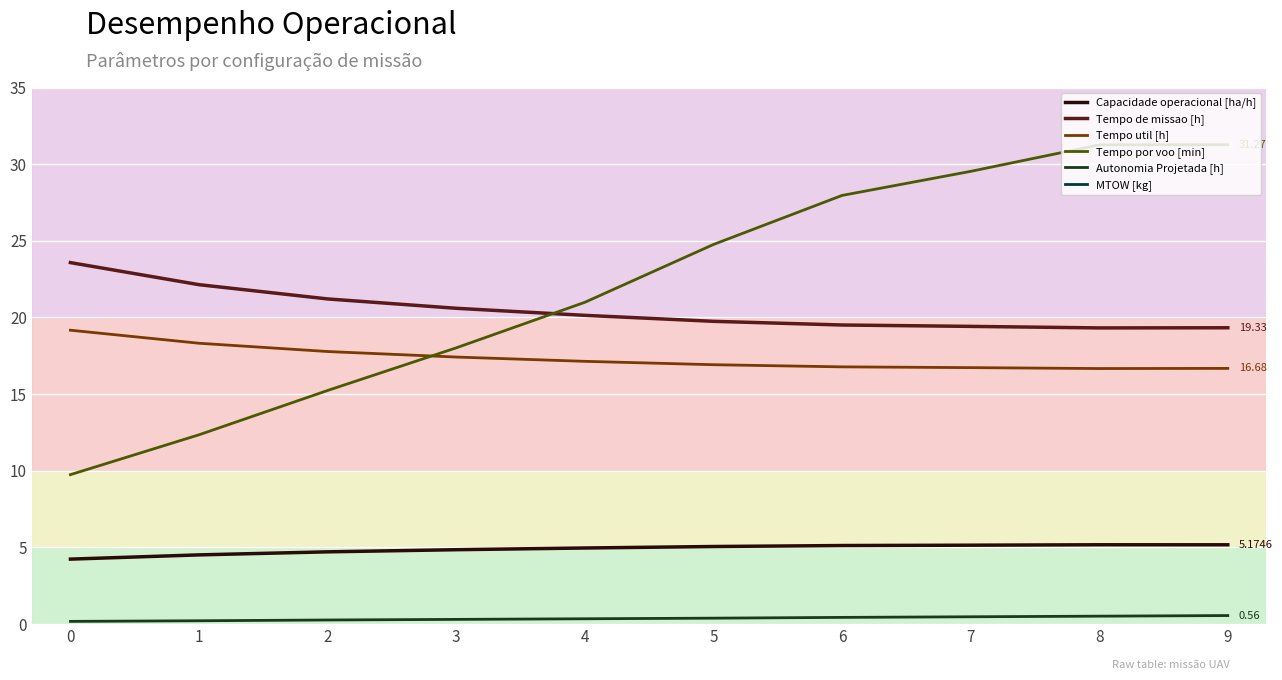

How many lines are shown in the chart?

6